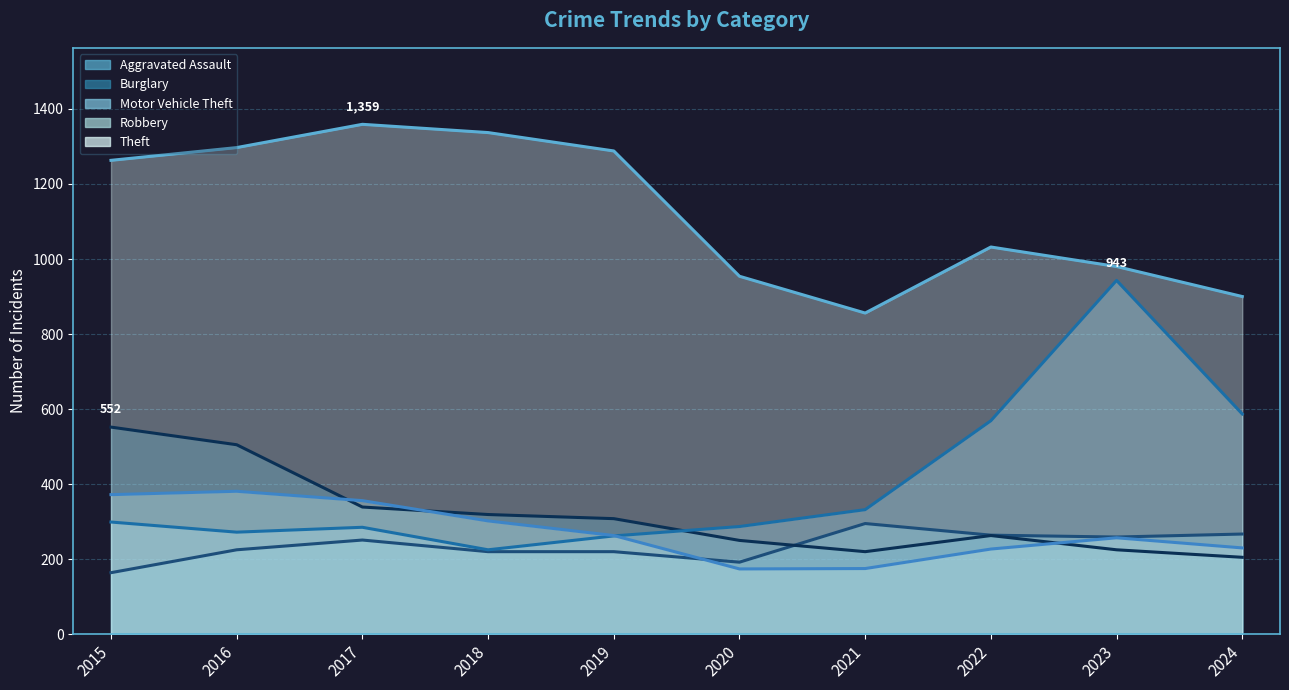

Reading left to right, list all the values displayed in this chart.

Aggravated Assault: 2015=164	2016=225	2017=251	2018=220	2019=220	2020=192	2021=295	2022=264	2023=259	2024=267
Burglary: 2015=552	2016=505	2017=339	2018=319	2019=308	2020=250	2021=220	2022=263	2023=225	2024=205
Motor Vehicle Theft: 2015=299	2016=272	2017=285	2018=225	2019=262	2020=287	2021=332	2022=569	2023=943	2024=587
Robbery: 2015=372	2016=381	2017=356	2018=302	2019=263	2020=174	2021=175	2022=227	2023=257	2024=230
Theft: 2015=1263	2016=1297	2017=1359	2018=1337	2019=1288	2020=954	2021=856	2022=1032	2023=980	2024=900